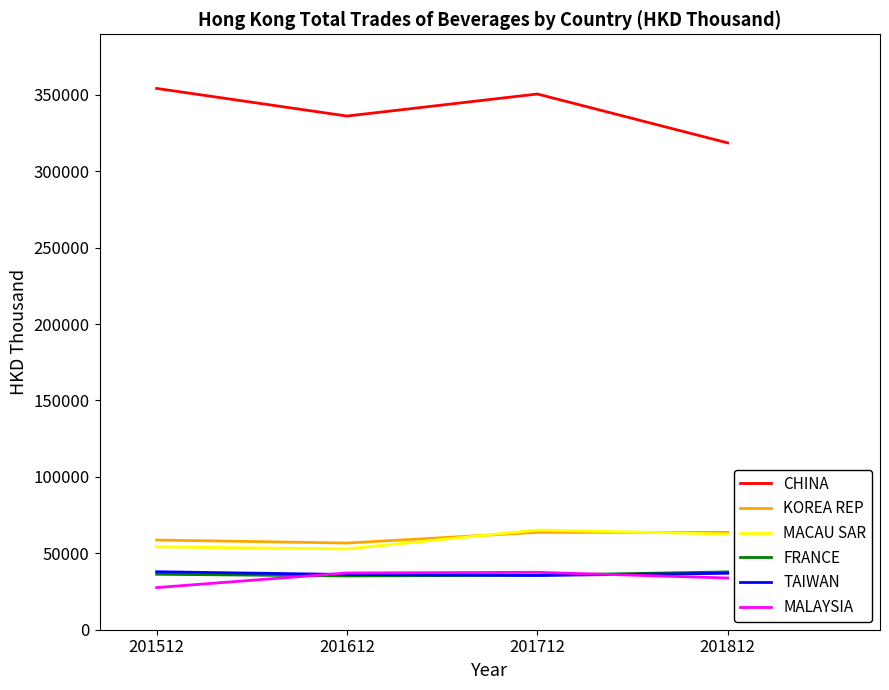

True or false: MACAU SAR and TAIWAN intersect in this chart.

False